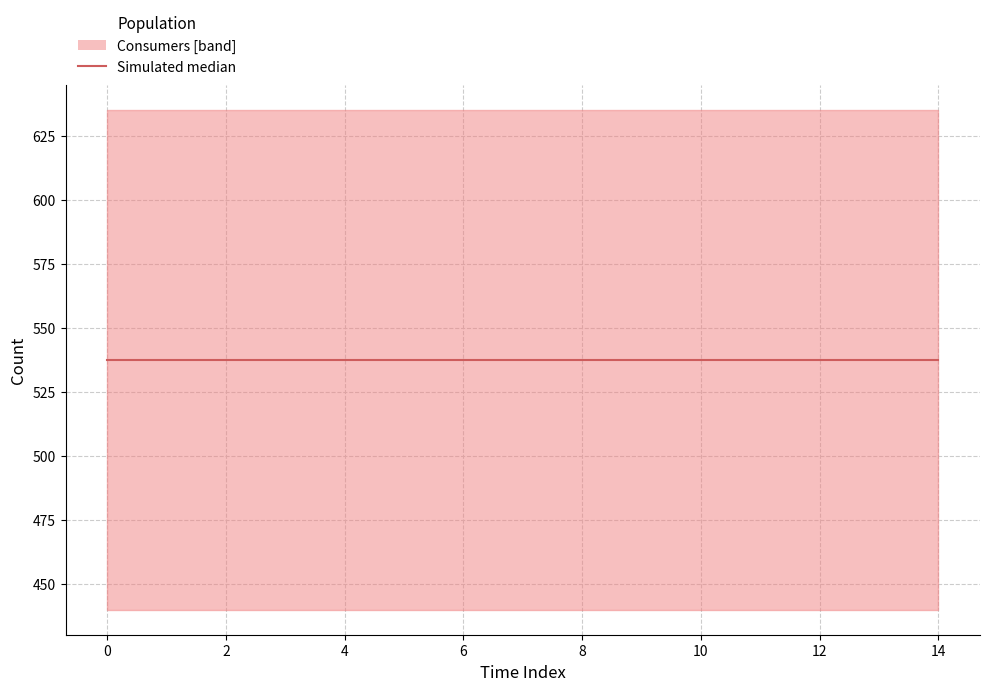

True or false: Prosumers and Consumers intersect in this chart.

False